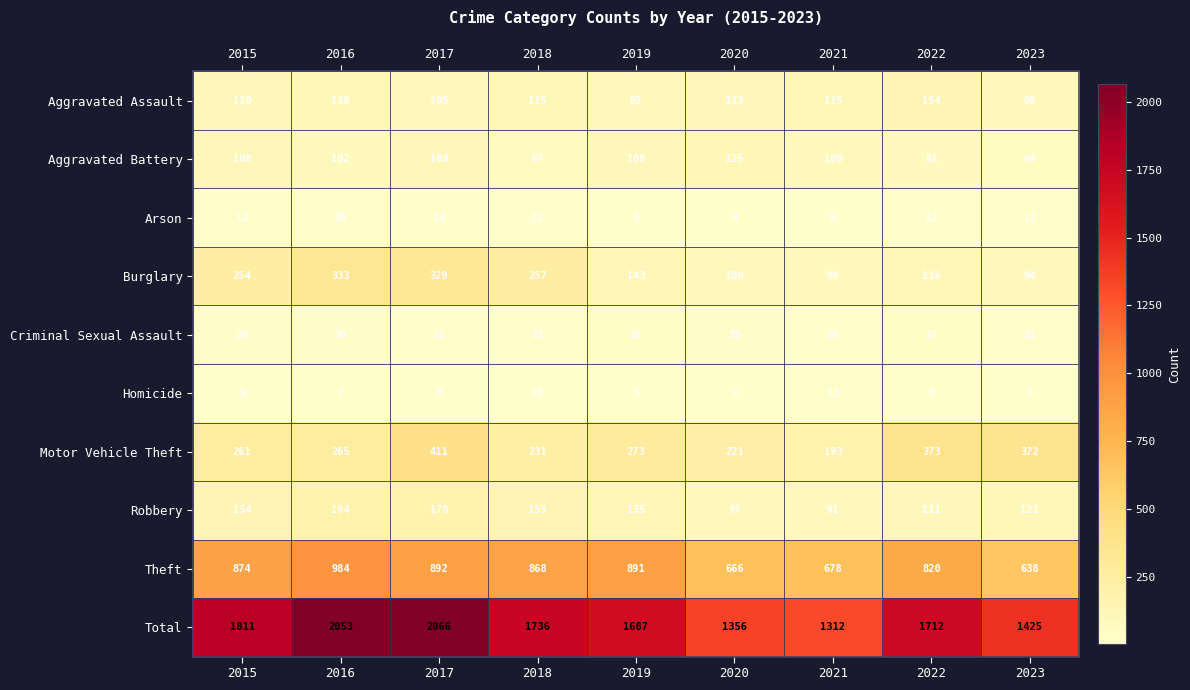

Between 2017 and 2019, which series saw the biggest shift?

Total